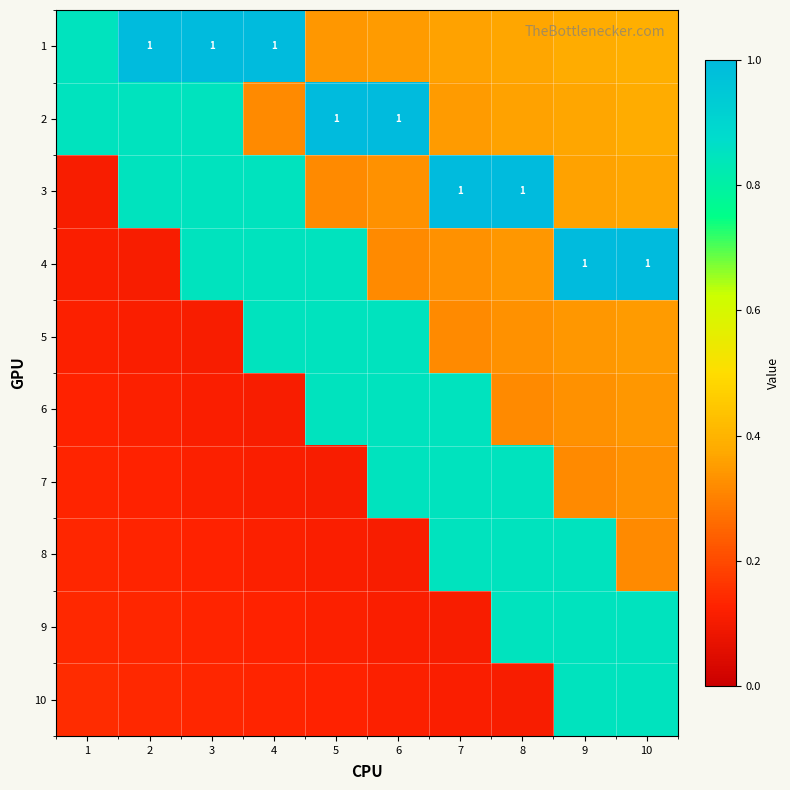

What is the average value of the 8 series?

0.4